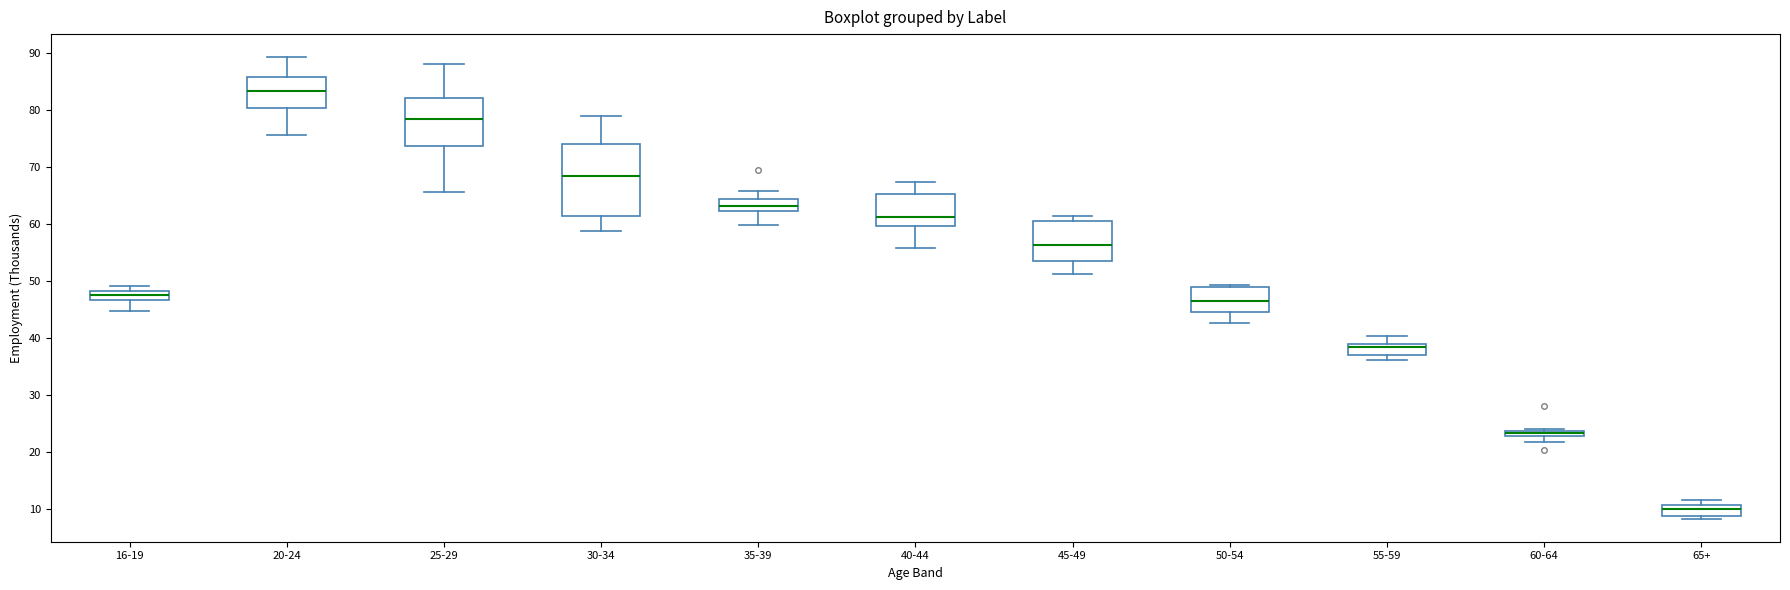

Where is the upper edge of the box for 20-24 on the y-axis? The values are not printed on the chart, so give them approximately, as read against the axis.

86